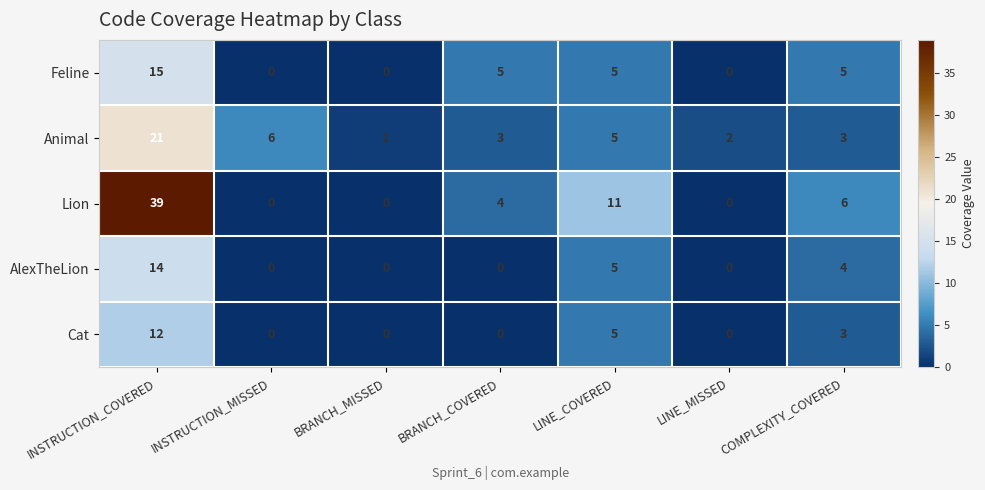

Which label corresponds to the largest value in the chart?

INSTRUCTION_COVERED